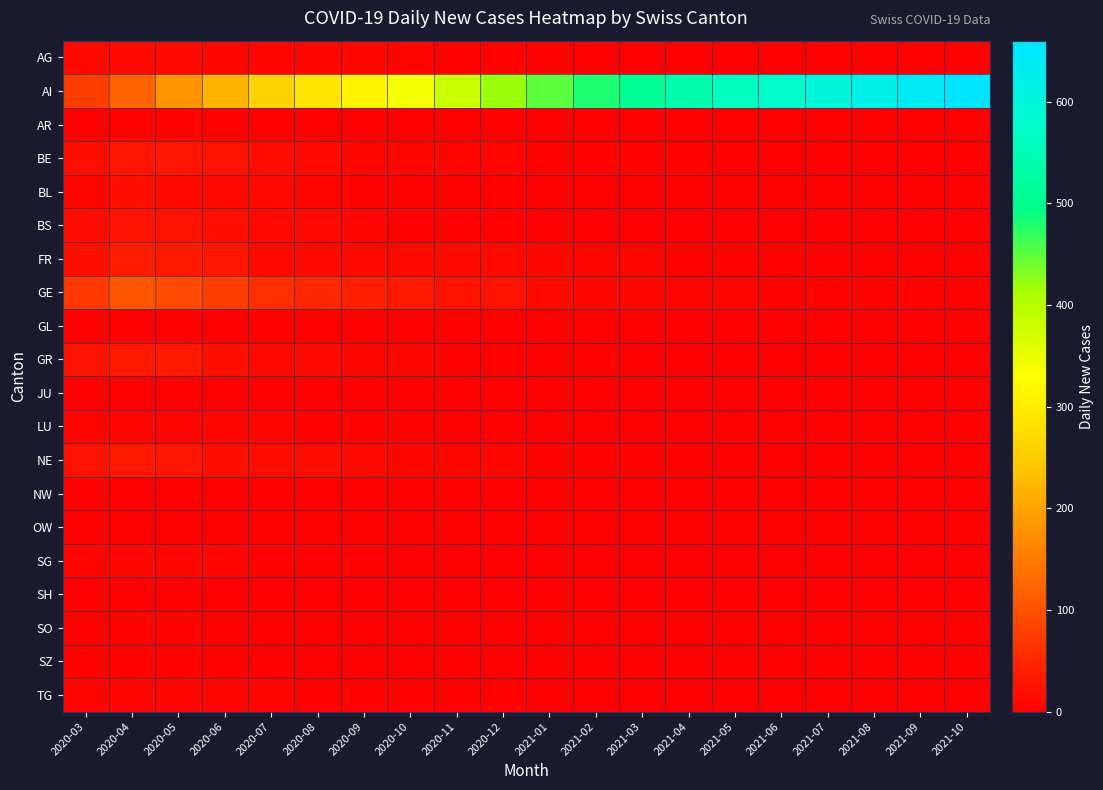

Which series changed the most between 2020-11 and 2021-04?

AI